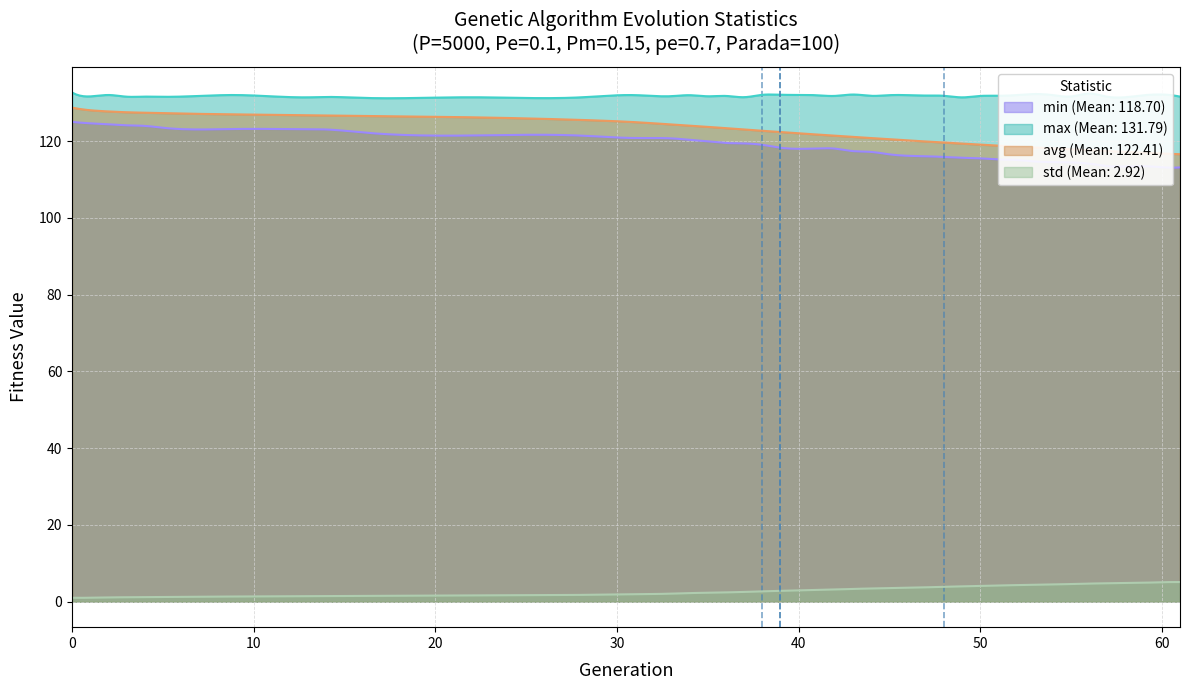

How many categories are shown in the chart?

39